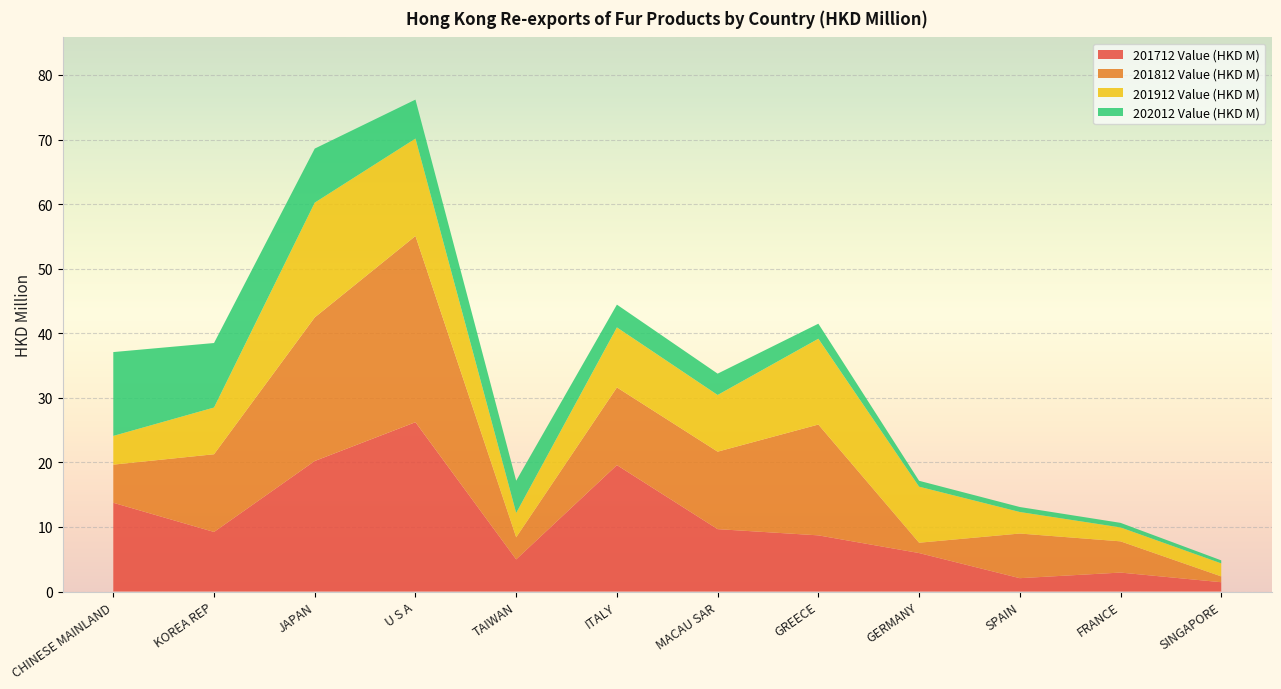

Reading right to left, list all the values displayed in this chart.

201712 Value (HKD M): SINGAPORE=1.4	FRANCE=2.9	SPAIN=2.1	GERMANY=6.0	GREECE=8.7	MACAU SAR=9.7	ITALY=19.6	TAIWAN=5.0	U S A=26.2	JAPAN=20.2	KOREA REP=9.2	CHINESE MAINLAND=13.7
201812 Value (HKD M): SINGAPORE=0.9	FRANCE=4.8	SPAIN=6.9	GERMANY=1.6	GREECE=17.2	MACAU SAR=12.0	ITALY=12.0	TAIWAN=3.4	U S A=28.8	JAPAN=22.2	KOREA REP=12.0	CHINESE MAINLAND=5.9
201912 Value (HKD M): SINGAPORE=2.0	FRANCE=2.2	SPAIN=3.3	GERMANY=8.7	GREECE=13.3	MACAU SAR=8.8	ITALY=9.3	TAIWAN=3.8	U S A=15.1	JAPAN=17.8	KOREA REP=7.2	CHINESE MAINLAND=4.4
202012 Value (HKD M): SINGAPORE=0.5	FRANCE=0.7	SPAIN=0.8	GERMANY=0.9	GREECE=2.3	MACAU SAR=3.3	ITALY=3.5	TAIWAN=5.0	U S A=6.0	JAPAN=8.4	KOREA REP=10.0	CHINESE MAINLAND=13.0